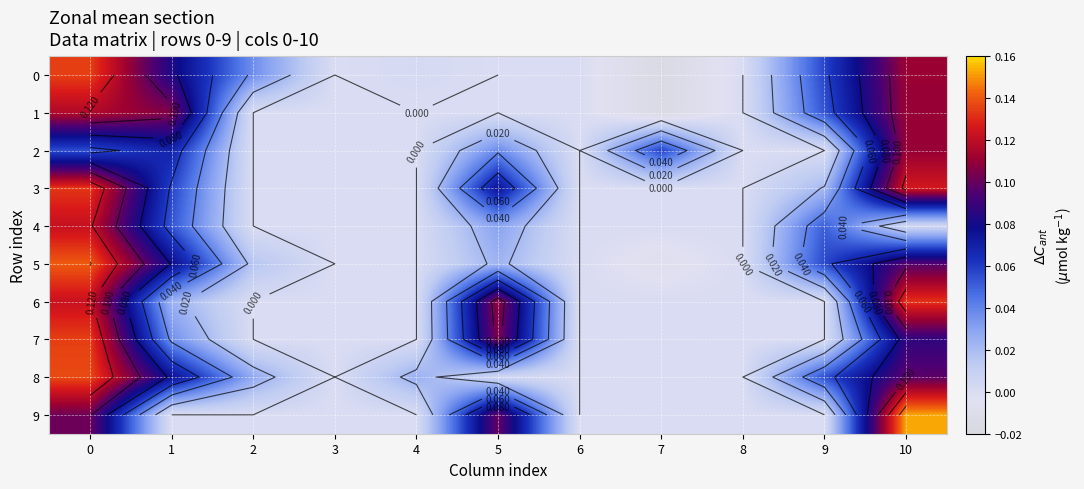

Reading left to right, what are all the values shown in this chart?

row_0: 0=0.1	1=0.1	2=0.0	3=0.0	4=0.0	5=0.0	6=0.0	7=-0.0	8=0.0	9=0.1	10=0.1
row_1: 0=0.1	1=0.1	2=0.0	3=0.0	4=0.0	5=0.0	6=0.0	7=-0.0	8=0.0	9=0.1	10=0.1
row_2: 0=0.1	1=0.1	2=0.0	3=0.0	4=0.0	5=0.0	6=0.0	7=0.1	8=0.0	9=0.0	10=0.1
row_3: 0=0.1	1=0.1	2=0.0	3=0.0	4=0.0	5=0.1	6=0.0	7=0.0	8=0.0	9=0.0	10=0.1
row_4: 0=0.1	1=0.1	2=0.0	3=0.0	4=0.0	5=0.0	6=0.0	7=0.0	8=0.0	9=0.1	10=0.0
row_5: 0=0.1	1=0.1	2=0.0	3=0.0	4=0.0	5=0.0	6=0.0	7=-0.0	8=0.0	9=0.1	10=0.1
row_6: 0=0.1	1=0.0	2=0.0	3=0.0	4=0.0	5=0.1	6=0.0	7=0.0	8=0.0	9=0.0	10=0.1
row_7: 0=0.1	1=0.0	2=0.0	3=0.0	4=0.0	5=0.1	6=0.0	7=0.0	8=0.0	9=0.0	10=0.1
row_8: 0=0.1	1=0.1	2=0.0	3=0.0	4=0.0	5=0.0	6=0.0	7=0.0	8=0.0	9=0.1	10=0.1
row_9: 0=0.1	1=0.0	2=0.0	3=0.0	4=0.0	5=0.1	6=0.0	7=0.0	8=0.0	9=0.0	10=0.2